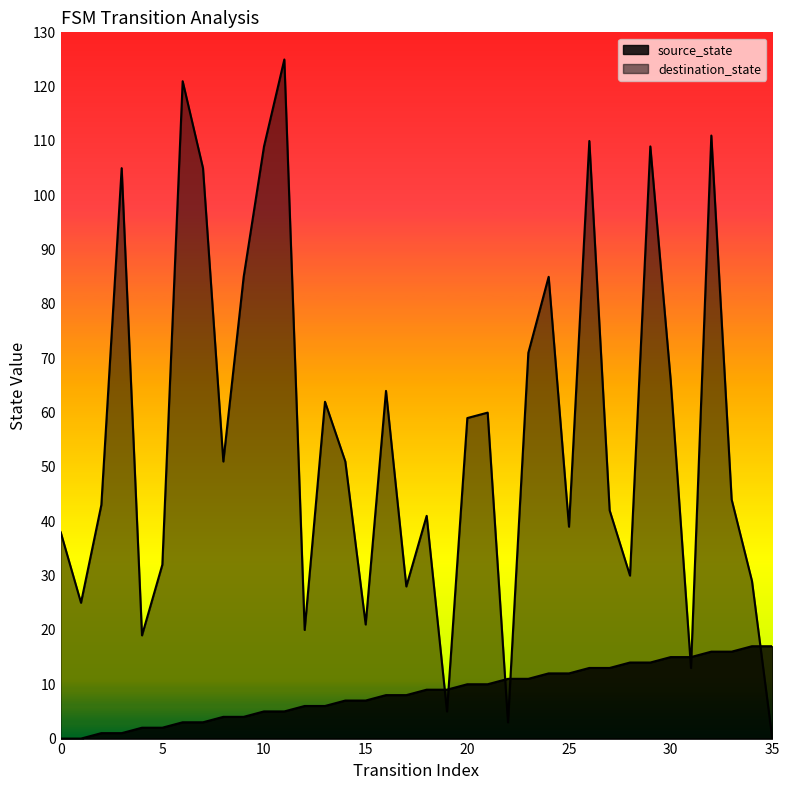

Reading right to left, what are all the values shown in this chart?

source_state: 35=17	34=17	33=16	32=16	31=15	30=15	29=14	28=14	27=13	26=13	25=12	24=12	23=11	22=11	21=10	20=10	19=9	18=9	17=8	16=8	15=7	14=7	13=6	12=6	11=5	10=5	9=4	8=4	7=3	6=3	5=2	4=2	3=1	2=1	1=0	0=0
destination_state: 35=0	34=29	33=44	32=111	31=13	30=66	29=109	28=30	27=42	26=110	25=39	24=85	23=71	22=3	21=60	20=59	19=5	18=41	17=28	16=64	15=21	14=51	13=62	12=20	11=125	10=109	9=85	8=51	7=105	6=121	5=32	4=19	3=105	2=43	1=25	0=38